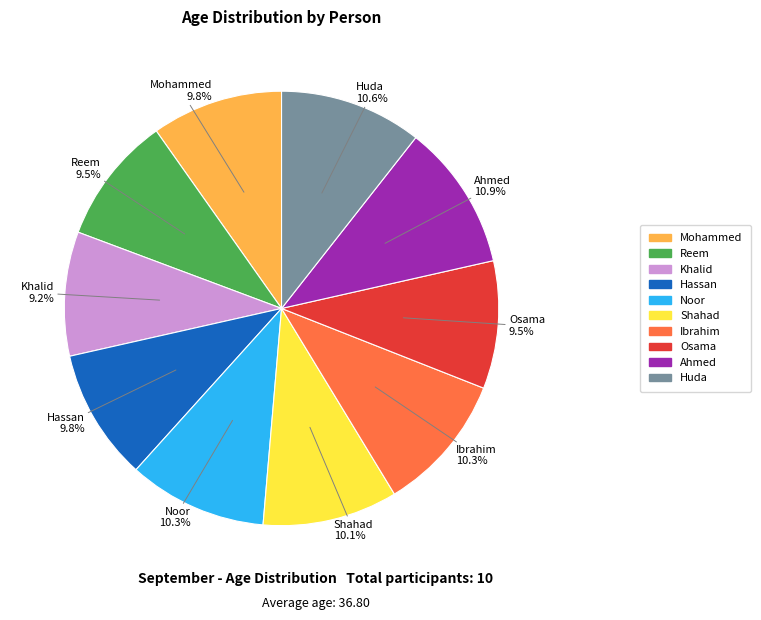

How many segments does this pie chart have?

10